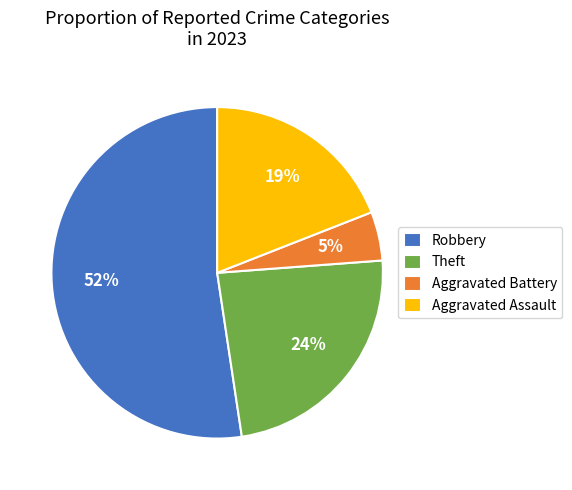

To the nearest percent, what percentage of the pie is Aggravated Battery?

5%